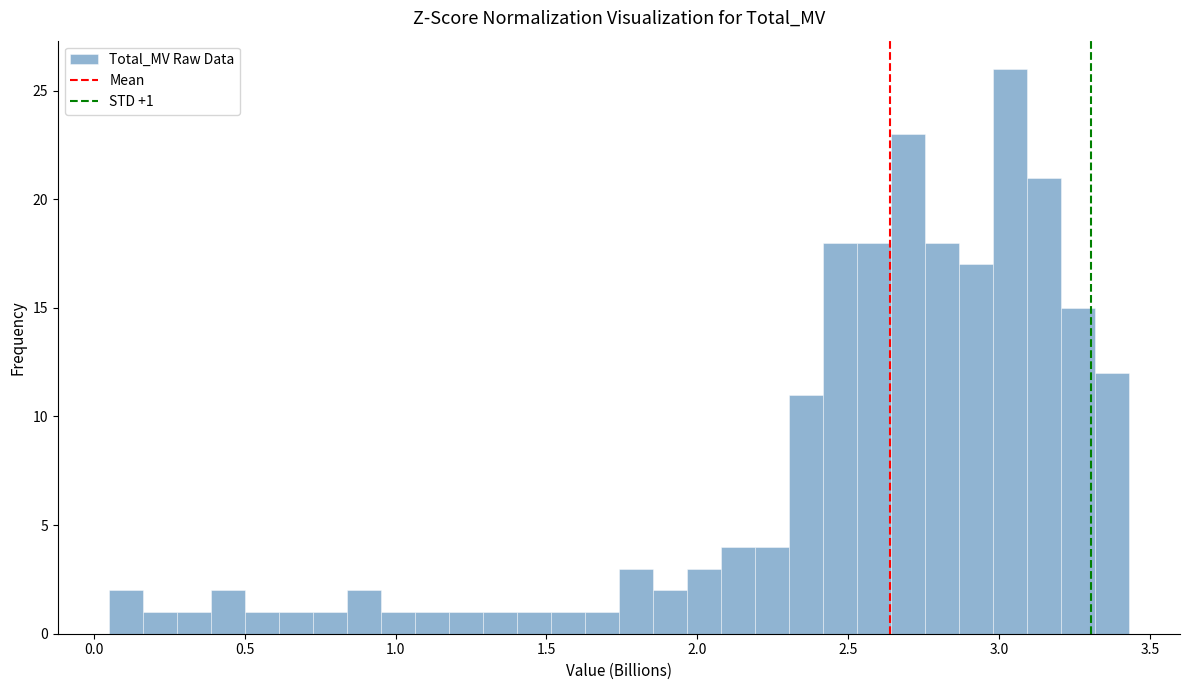

Around what value on the x-axis is the tallest bar? Give the approximate position of its centre, as read against the axis.

3.05